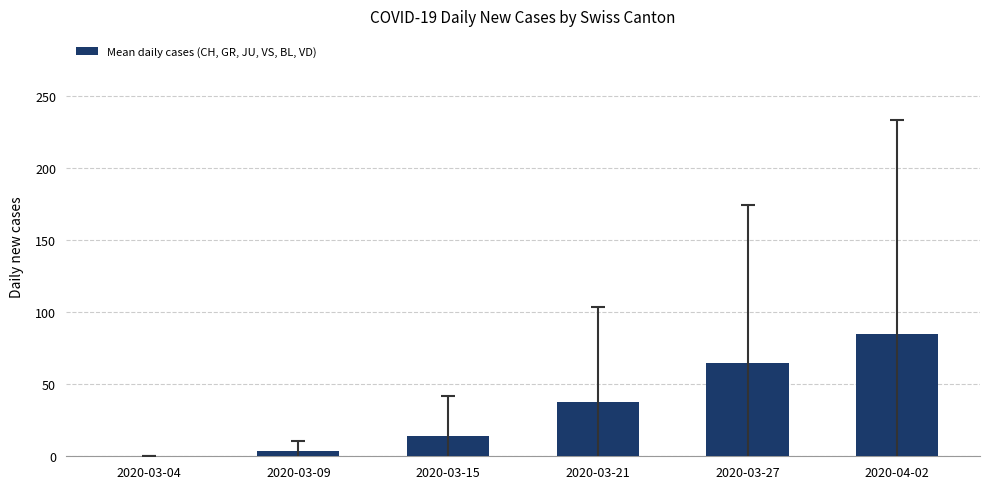

The value at 2020-03-15 is 14.0. True or false?

True